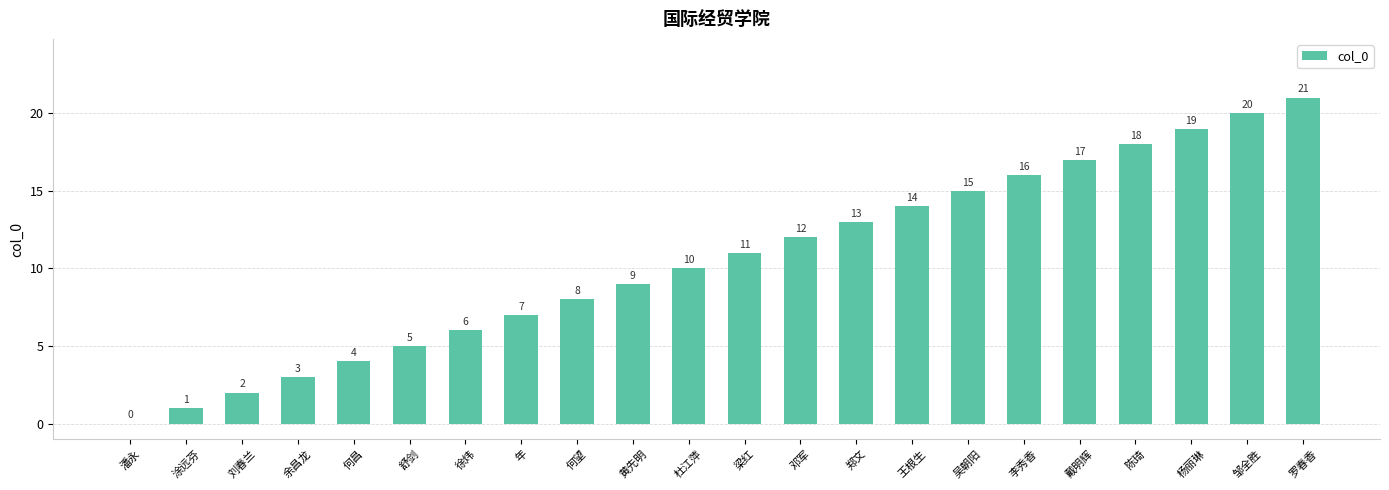

Approximately how many times larger is the value at 吴朝阳 compared to 年?

2.1